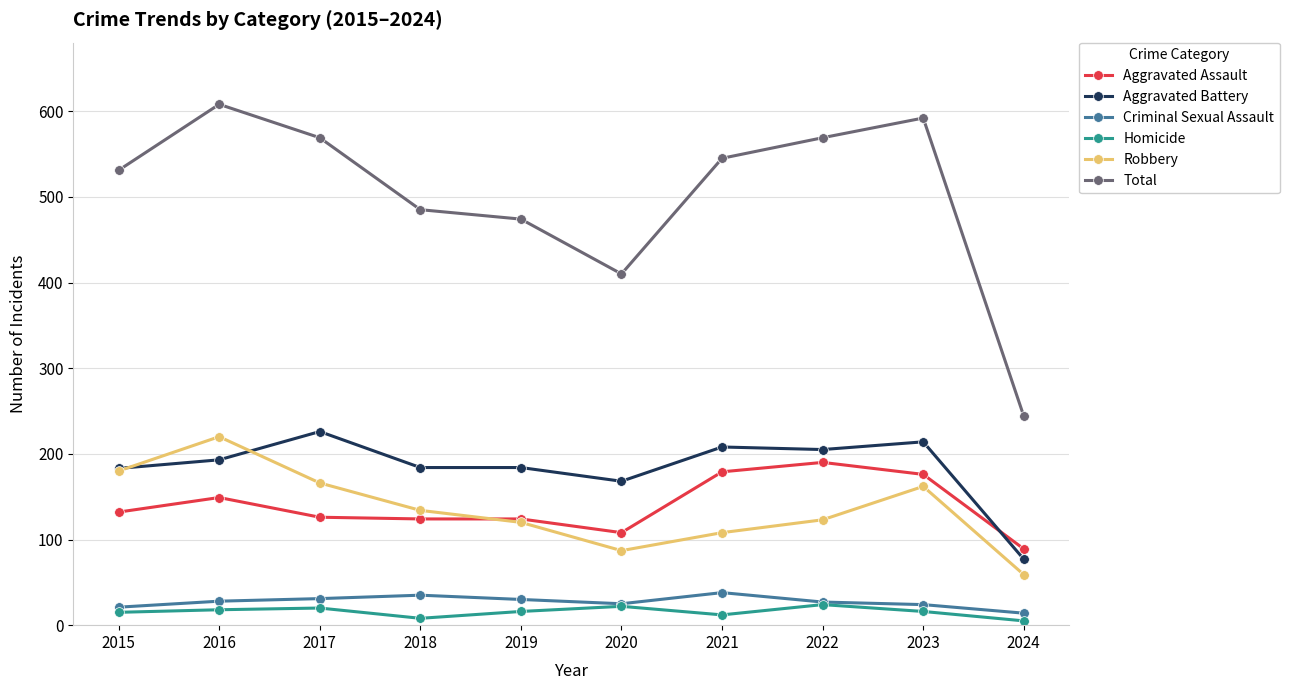

True or false: Homicide and Aggravated Battery cross at least once.

False